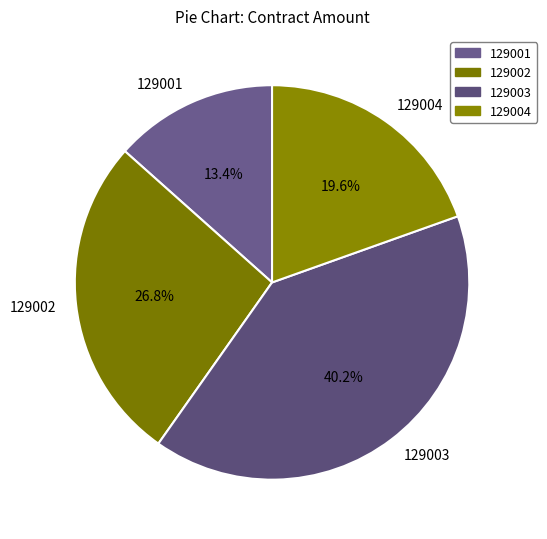

True or false: 129002 accounts for 34% of the total.

False